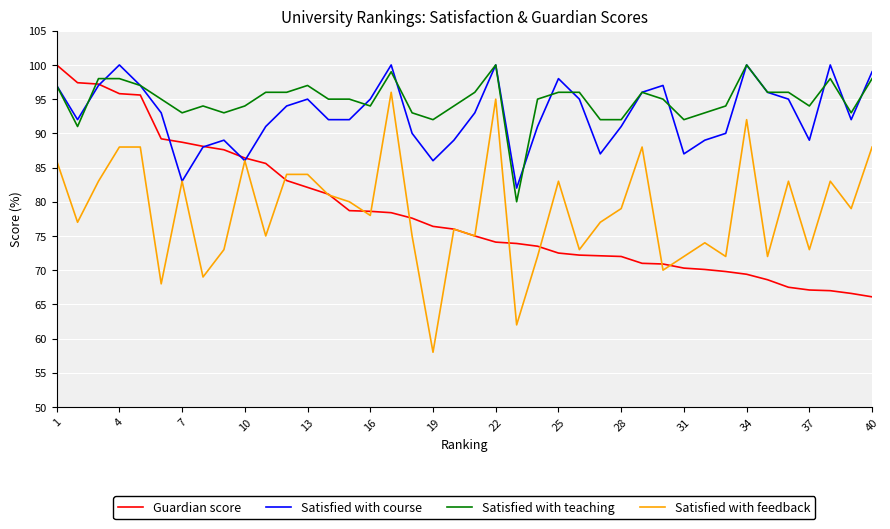

What is the maximum value shown in the chart?

100.0